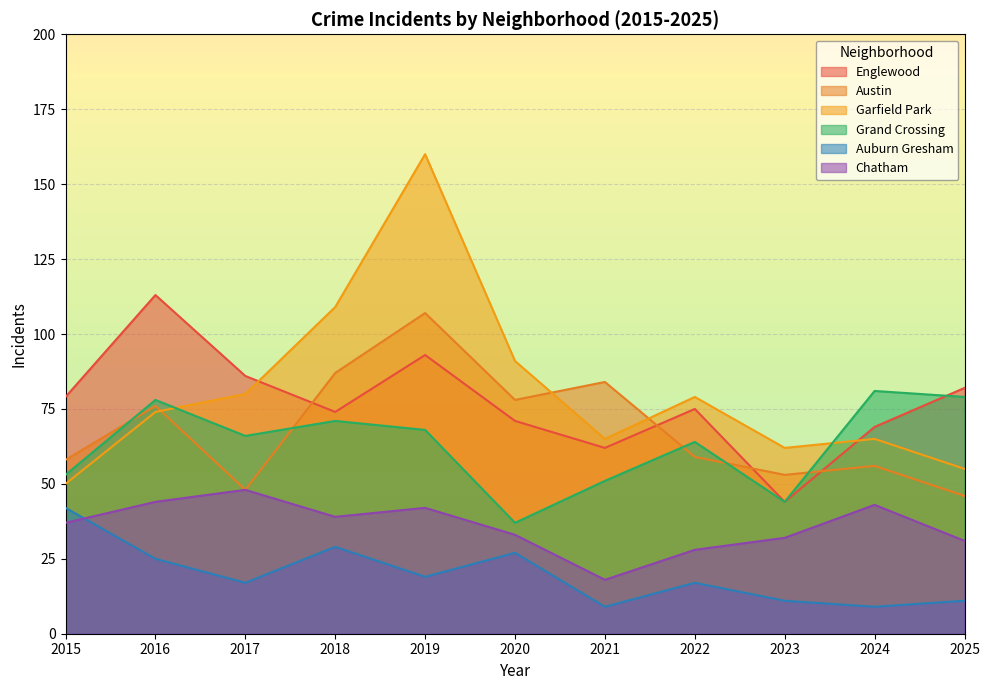

Is the value of Englewood at 2025 greater than the value of Austin at 2024?

Yes